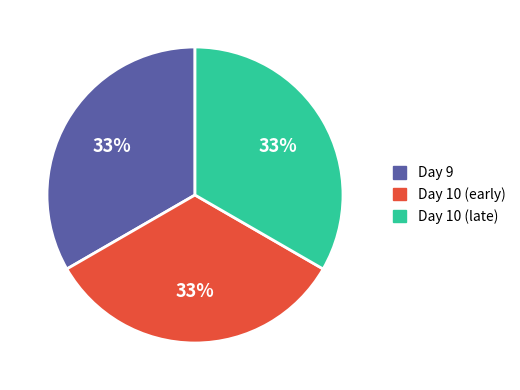

What is the ratio of the value at Day 10 (early) to the value at Day 10 (late)?

1.0